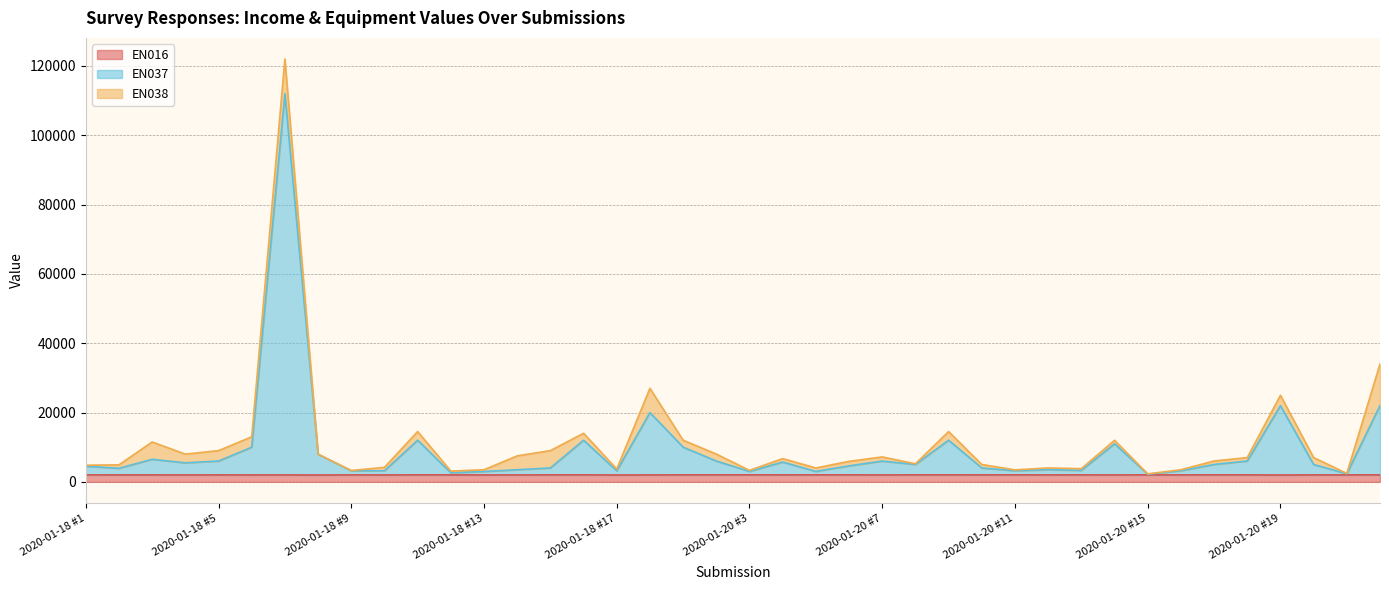

What position from the left is 2020-01-18 #16?

16